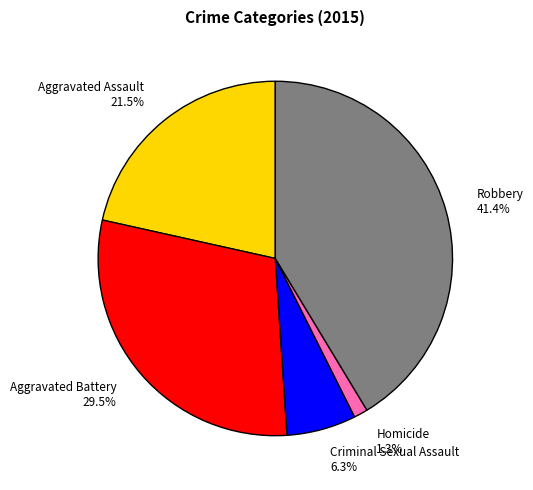

The Aggravated Battery slice represents 22% of the pie. True or false?

False